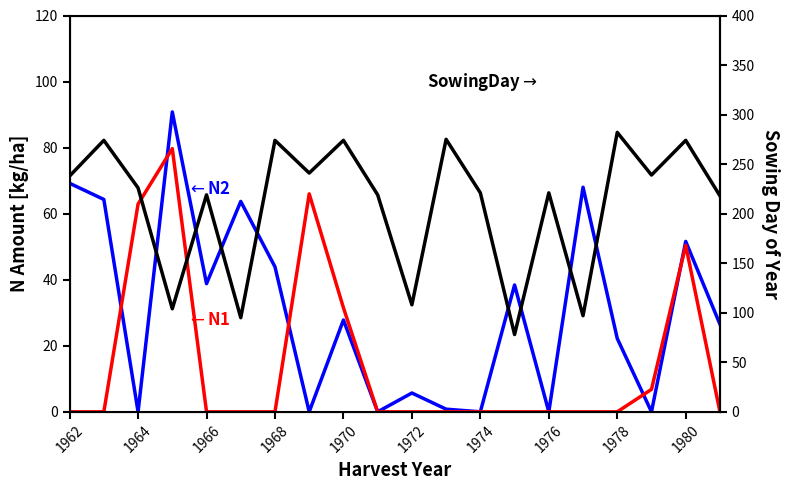

What is the highest value of the N2 series?

90.8